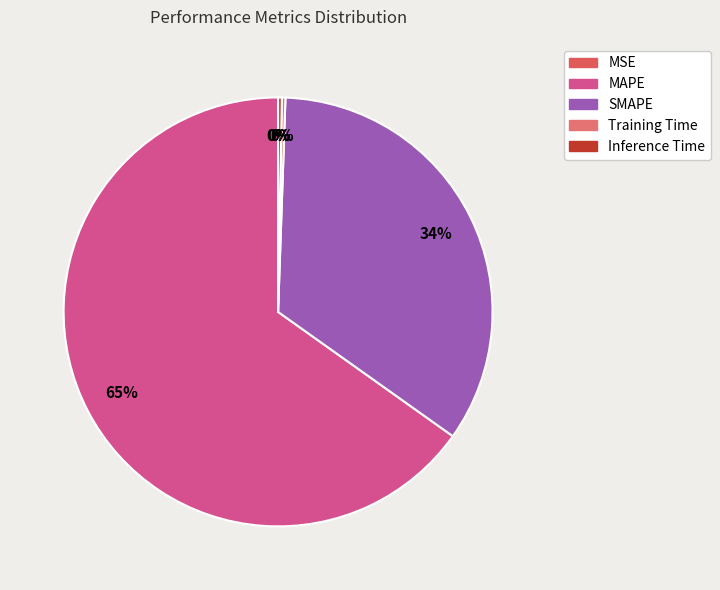

The MAPE slice represents 74% of the pie. True or false?

False